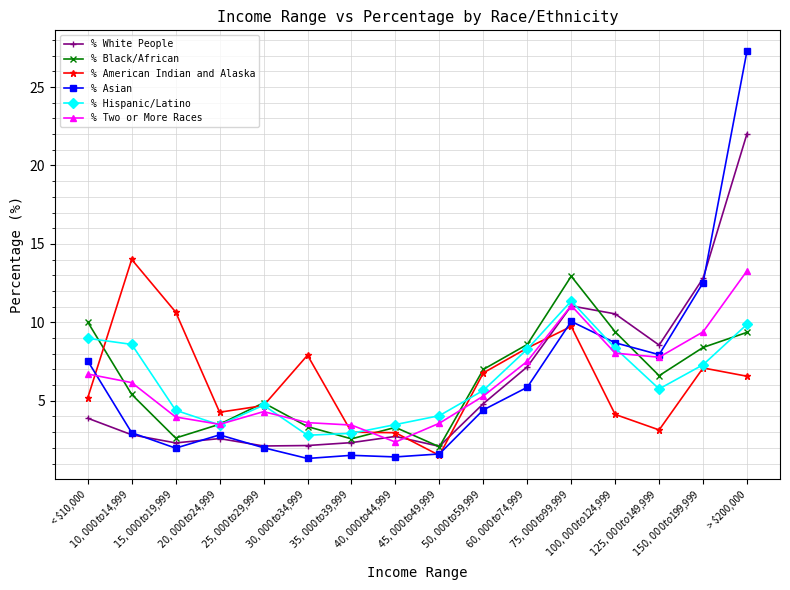

True or false: % Two or More Races has more than 1 interior local peaks.

True